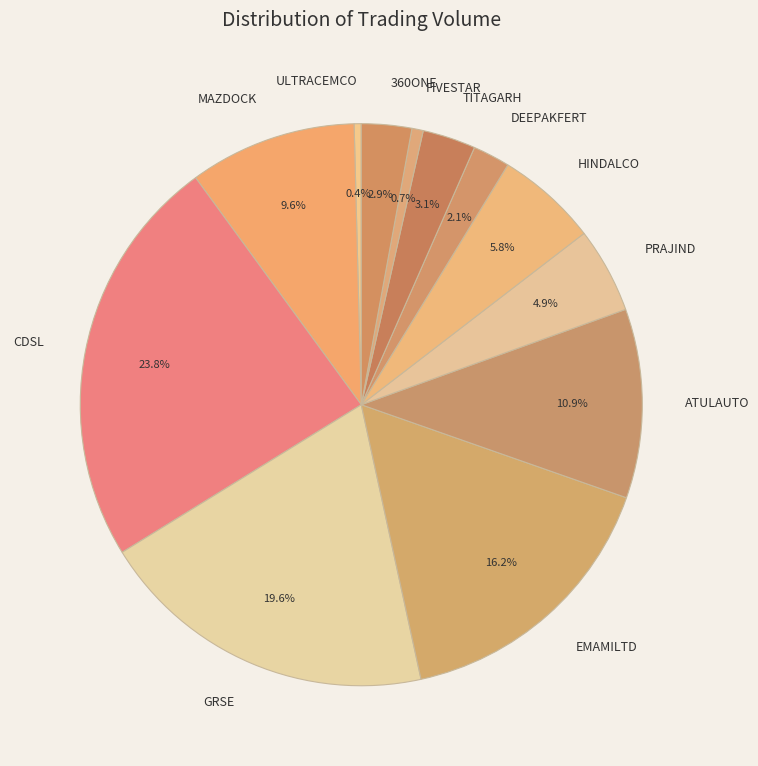

Approximately how many times larger is the value at TITAGARH compared to FIVESTAR?

4.7